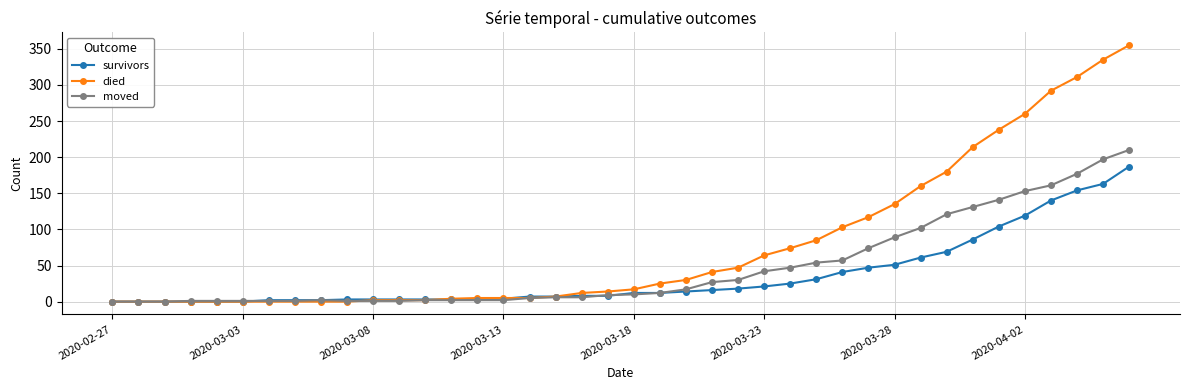

List the series in order of their peak value, highest first.

died, moved, survivors